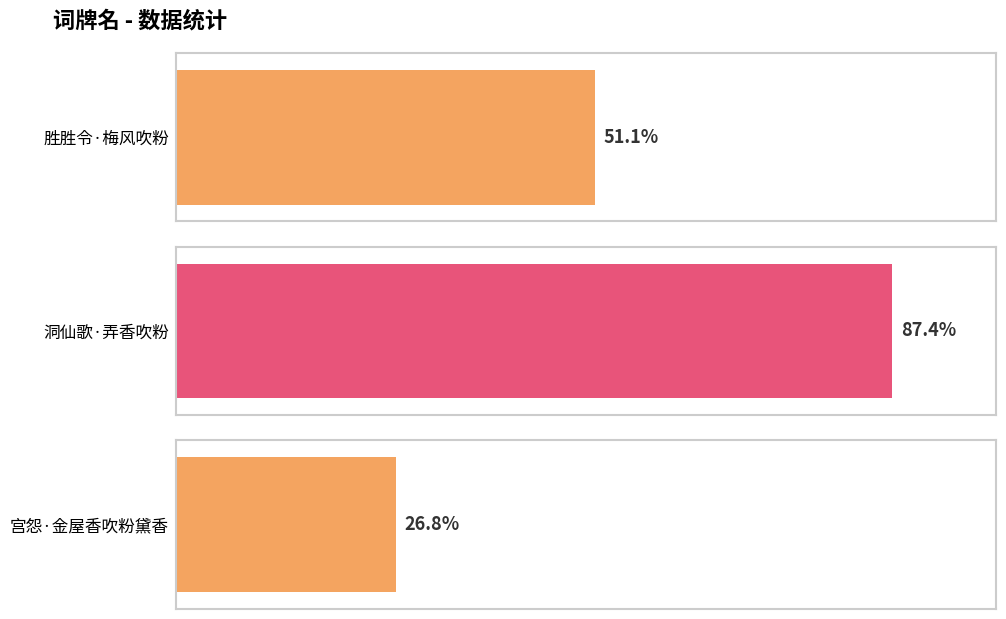

What position from the right is 洞仙歌·弄香吹粉?

2